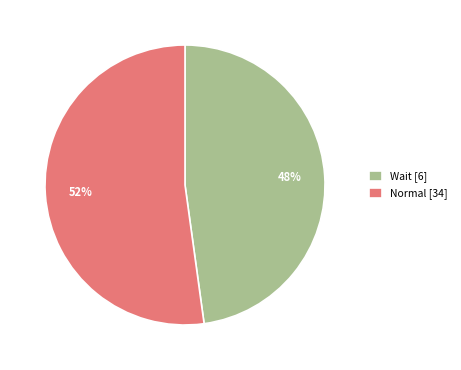

How many segments does this pie chart have?

2